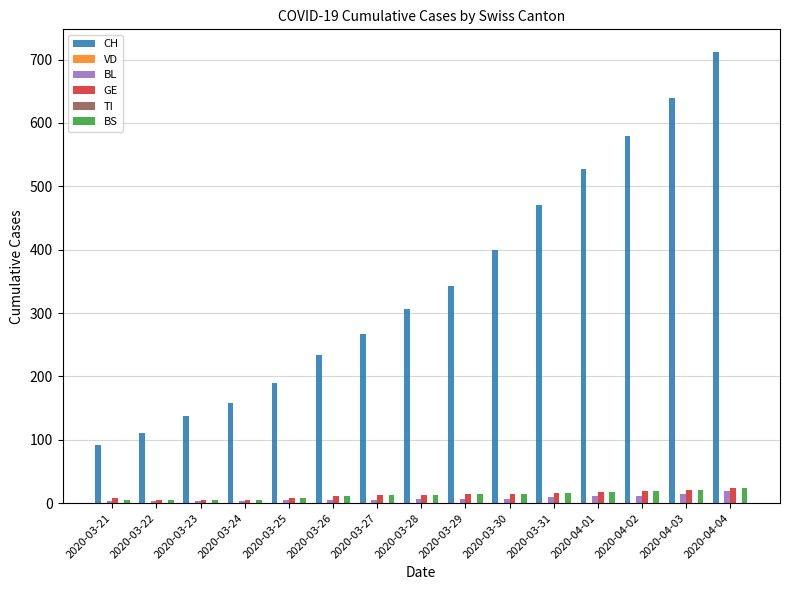

Which series has the largest total across all categories?

CH